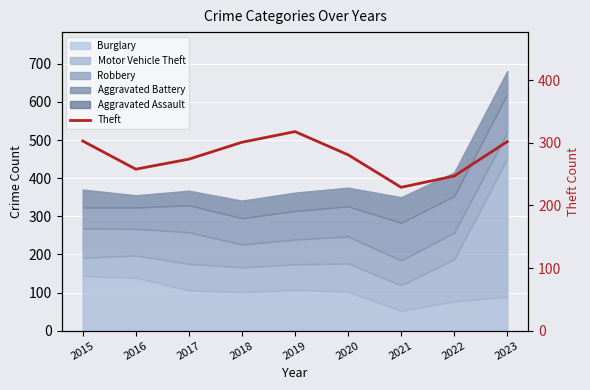

At which label is the value closest to 273?

2017